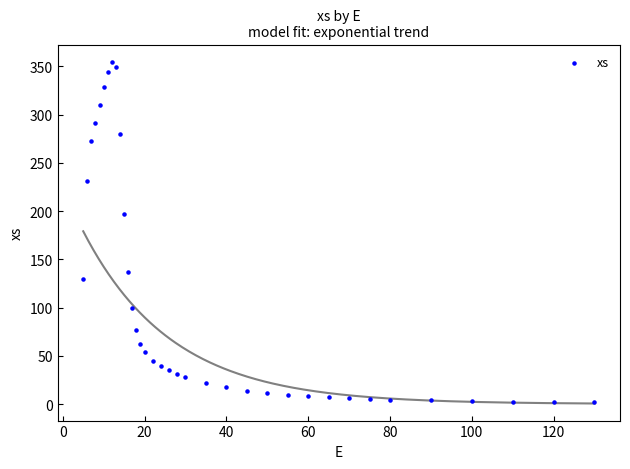

What is the range of Y values (max minus min)?

353.4